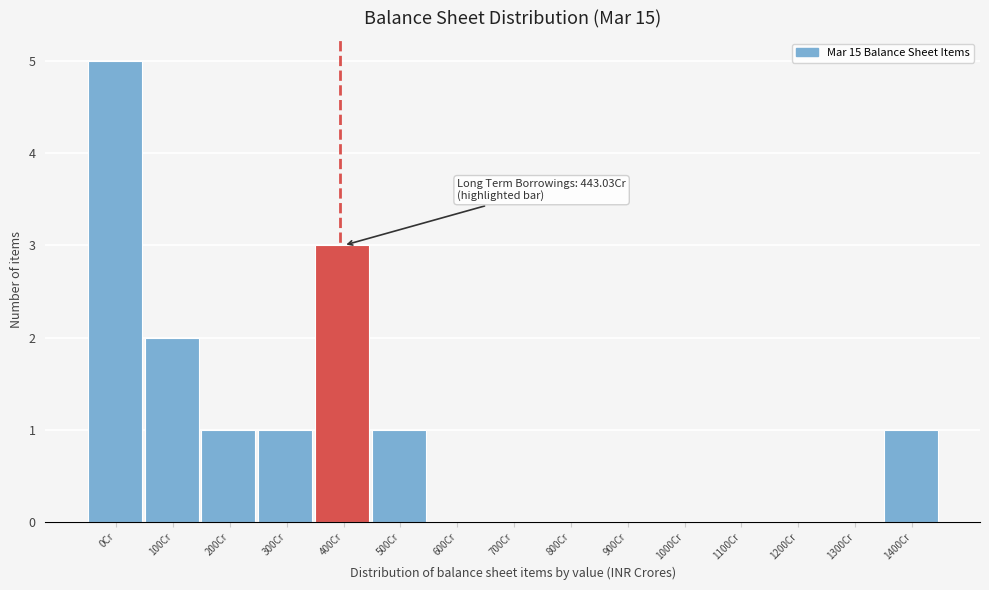

Reading left to right, extract all data points from this chart.

0Cr=5	100Cr=2	200Cr=1	300Cr=1	400Cr=3	500Cr=1	600Cr=0	700Cr=0	800Cr=0	900Cr=0	1000Cr=0	1100Cr=0	1200Cr=0	1300Cr=0	1400Cr=1